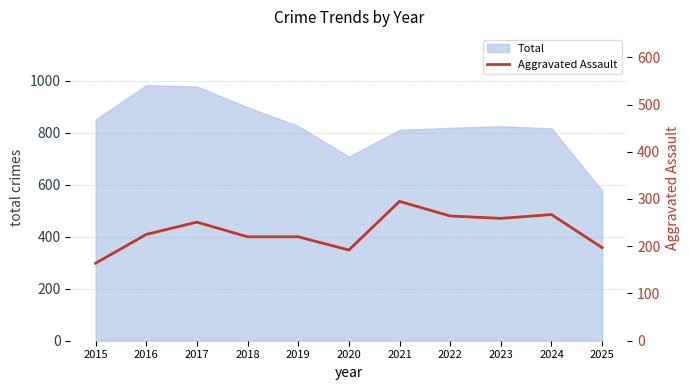

Which has a higher value, 2020 or 2016?

2016